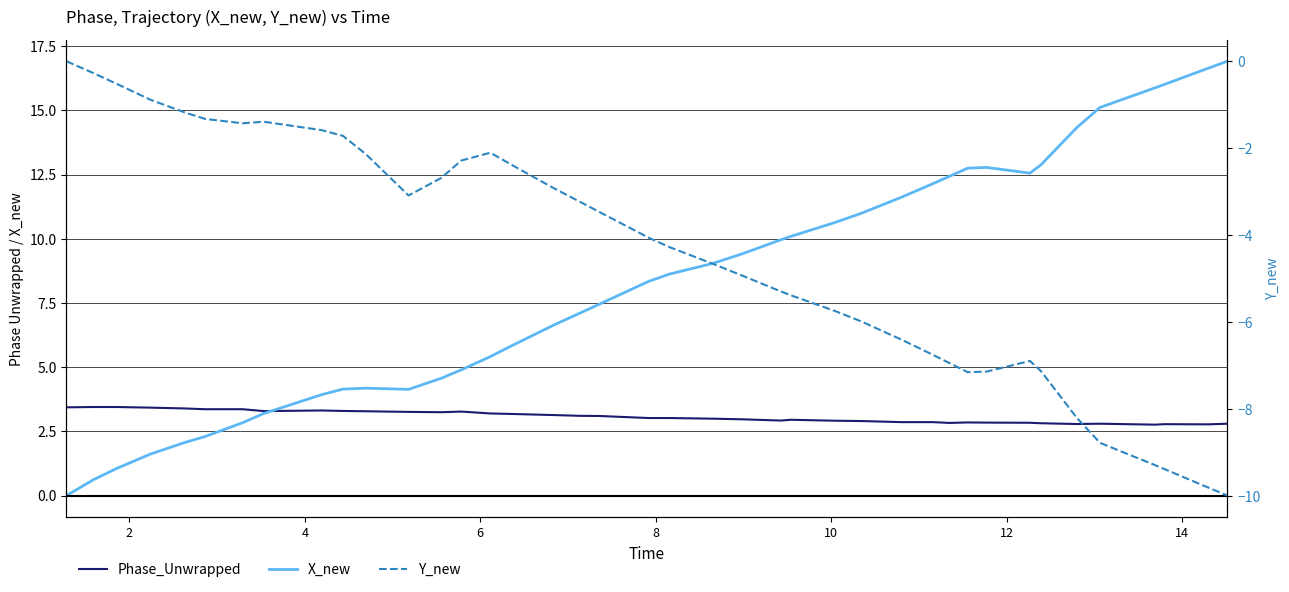

True or false: Phase_Unwrapped and X_new cross at least once.

True